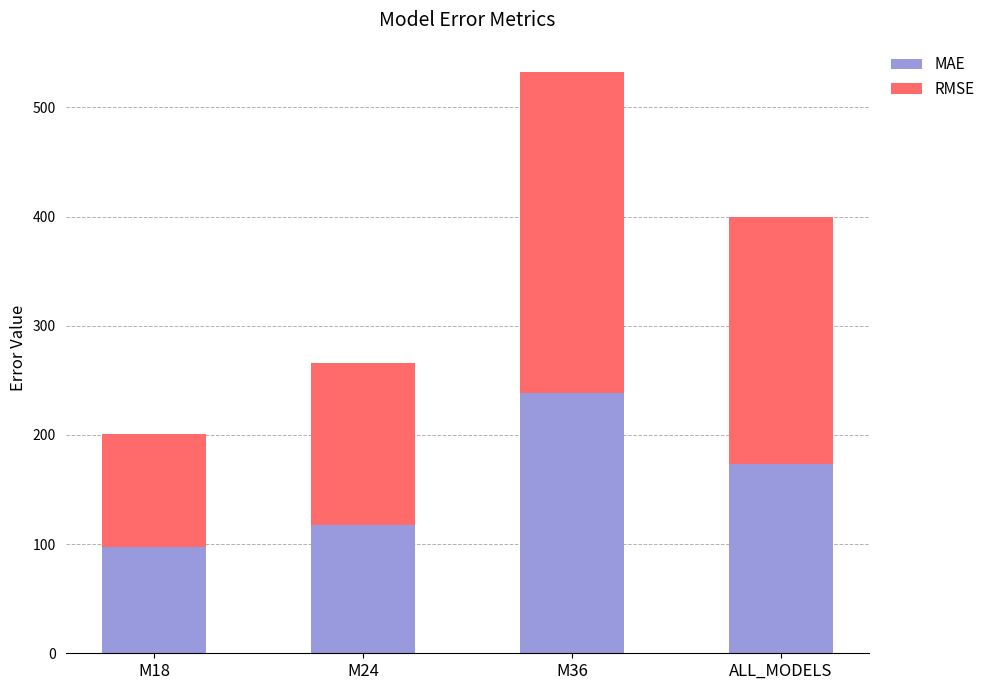

What is the average value of the MAE series?

156.6